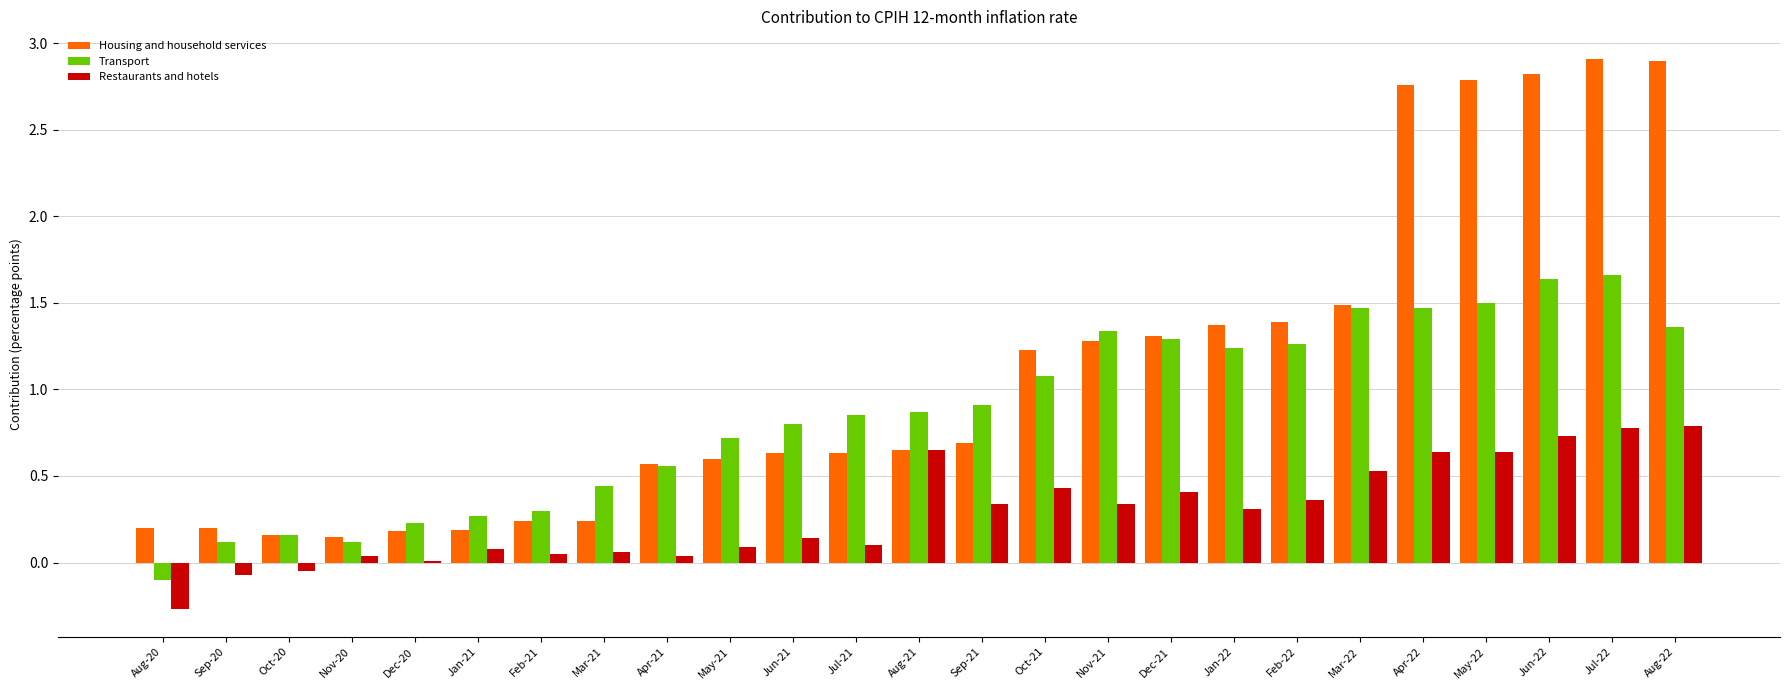

Which series has the largest total across all categories?

Housing and household services